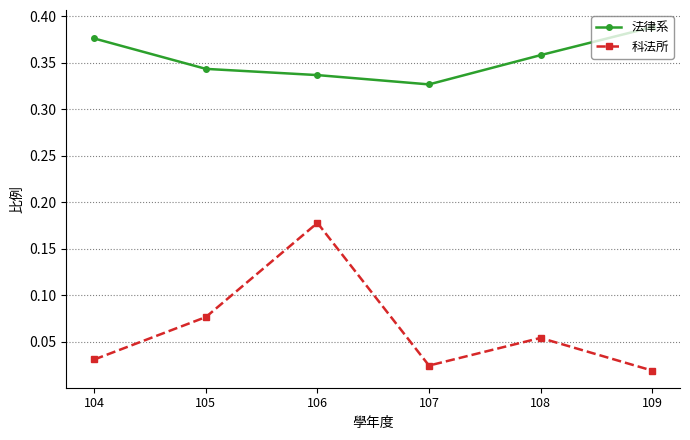

True or false: 科法所 and 法律系 intersect in this chart.

False